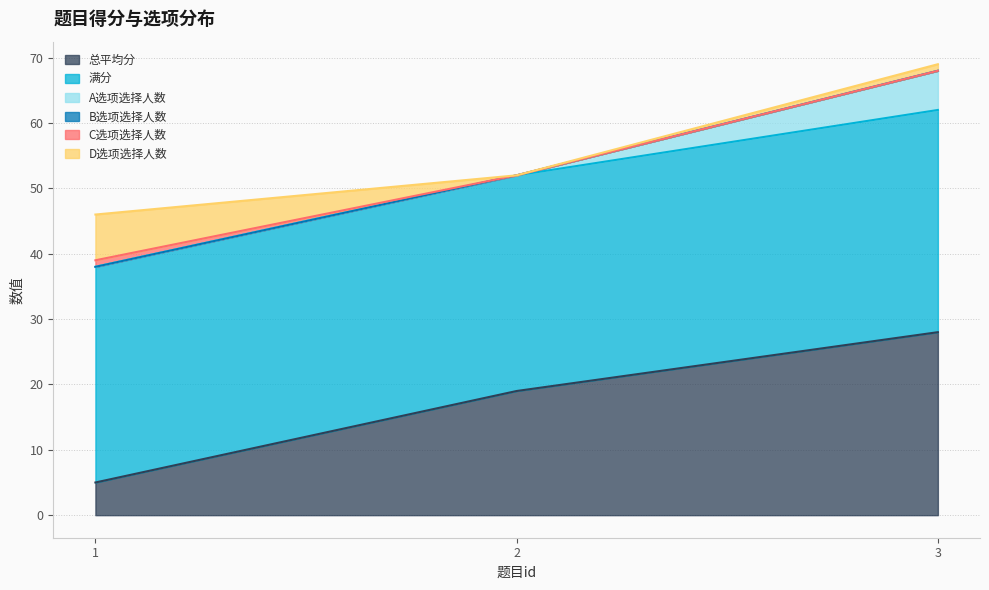

What are all the series names shown in the legend?

总平均分, 满分, A选项选择人数, B选项选择人数, C选项选择人数, D选项选择人数